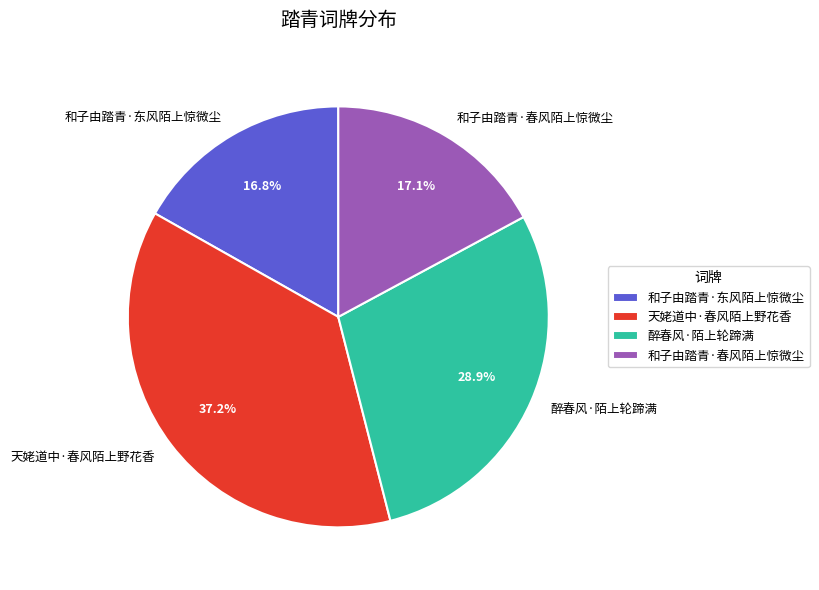

To the nearest percent, what portion does 天姥道中·春风陌上野花香 represent?

37%